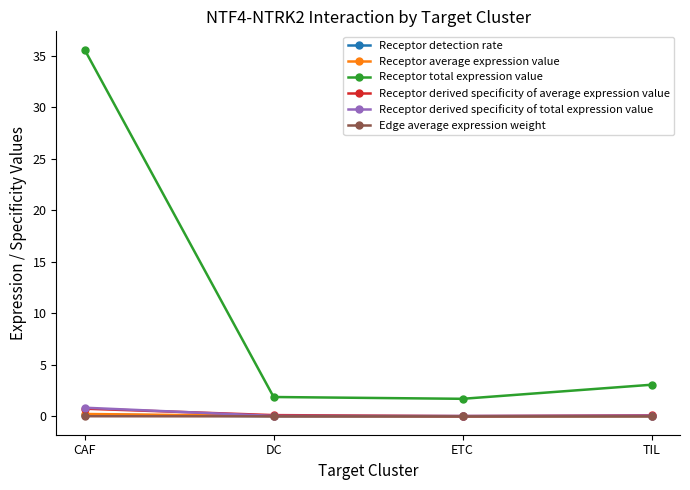

True or false: Receptor total expression value has a value of 35.6 at CAF.

True